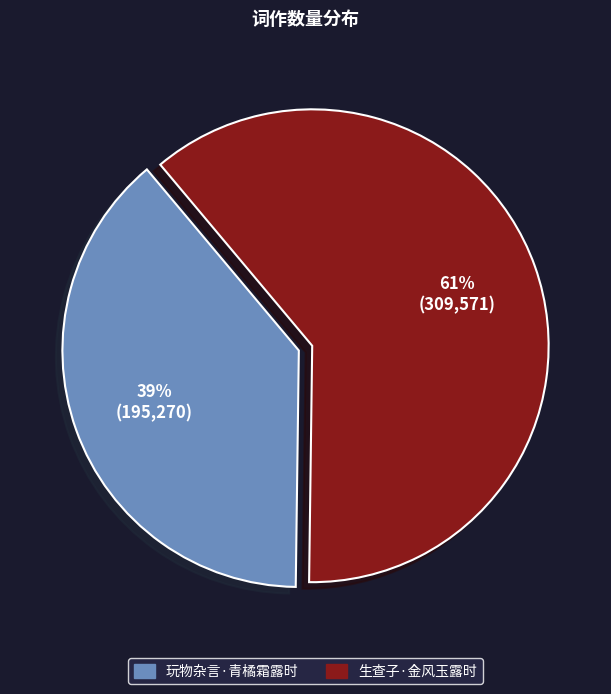

Between 玩物杂言·青橘霜露时 and 生查子·金风玉露时, which is larger?

生查子·金风玉露时